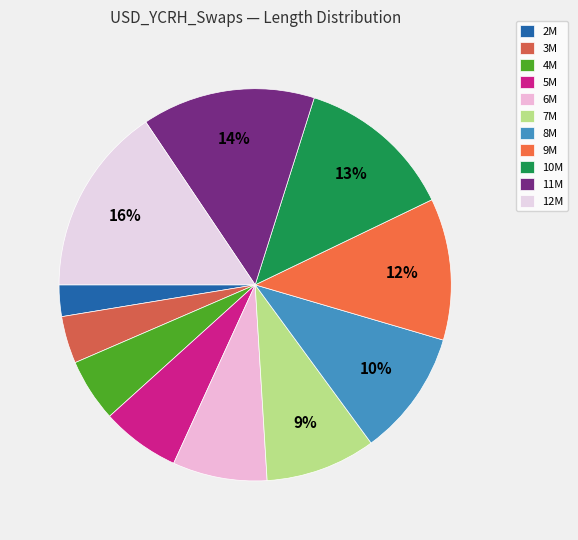

Between 11M and 5M, which is larger?

11M